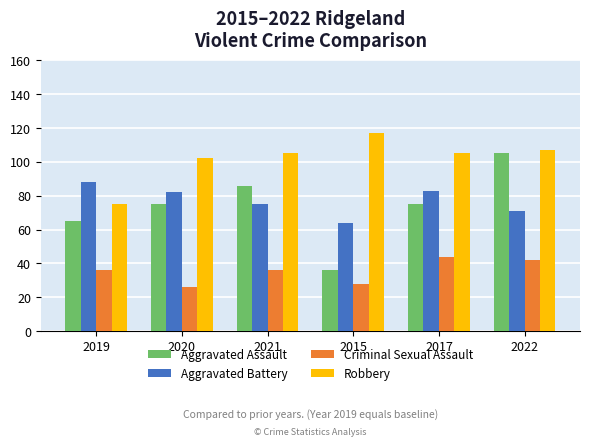

Reading right to left, extract all data points from this chart.

Aggravated Assault: 2022=105	2017=75	2015=36	2021=86	2020=75	2019=65
Aggravated Battery: 2022=71	2017=83	2015=64	2021=75	2020=82	2019=88
Criminal Sexual Assault: 2022=42	2017=44	2015=28	2021=36	2020=26	2019=36
Robbery: 2022=107	2017=105	2015=117	2021=105	2020=102	2019=75